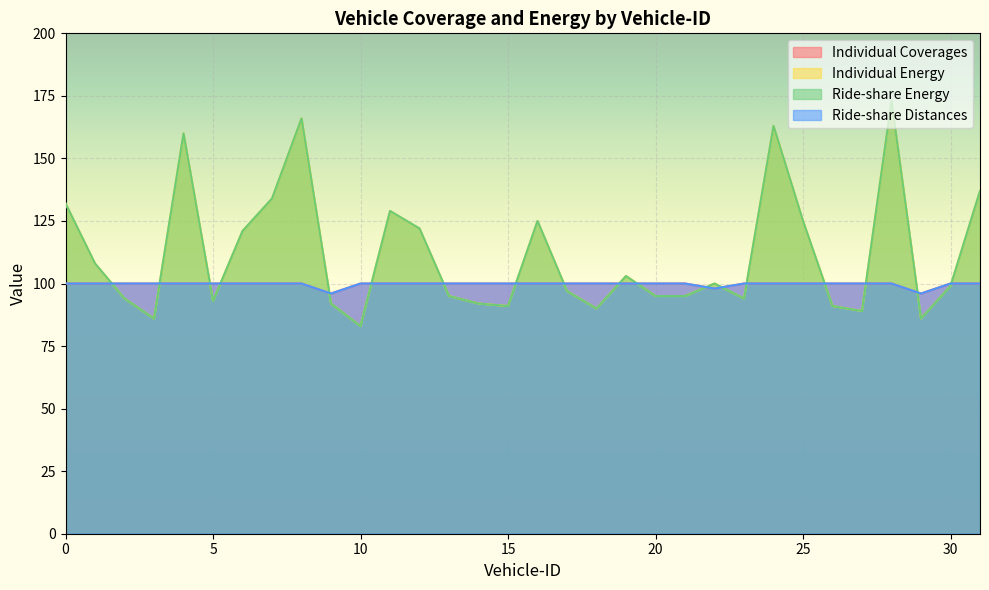

Reading left to right, extract all data points from this chart.

Individual Coverages: 100	100	100	100	100	100	100	100	100	96	100	100	100	100	100	100	100	100	100	100	100	100	98	100	100	100	100	100	100	96	100	100
Individual Energy: 132	108	94	86	160	93	121	134	166	92	83	129	122	95	92	91	125	97	90	103	95	95	100	94	163	125	91	89	173	86	99	137
Ride-share Energy: 132	108	94	86	160	93	121	134	166	92	83	129	122	95	92	91	125	97	90	103	95	95	100	94	163	125	91	89	173	86	99	137
Ride-share Distances: 100	100	100	100	100	100	100	100	100	96	100	100	100	100	100	100	100	100	100	100	100	100	98	100	100	100	100	100	100	96	100	100